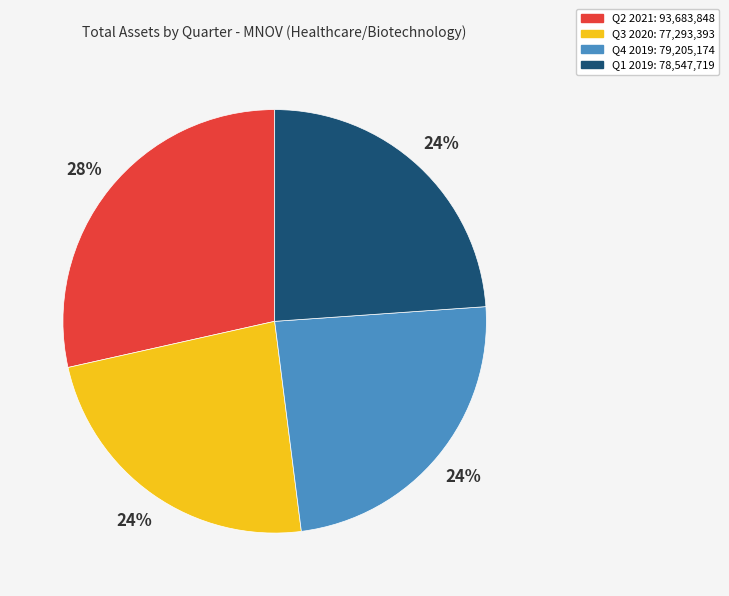

Is the sum of Q2 2021: 93,683,848 and Q1 2019: 78,547,719 greater than half?

Yes